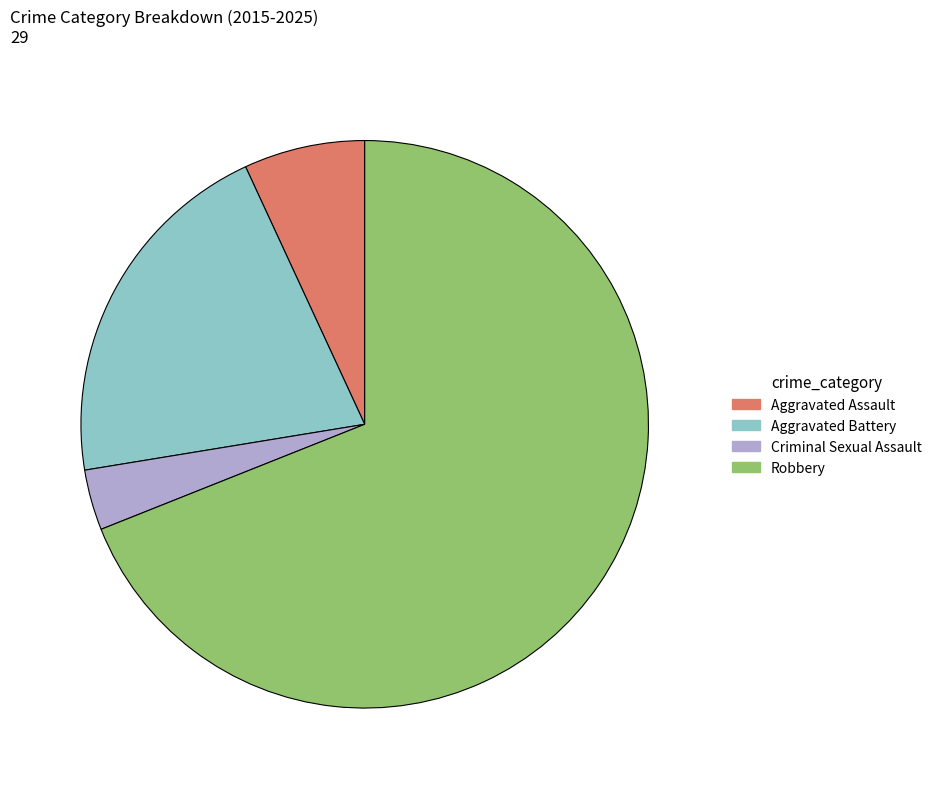

Which has a higher value, Criminal Sexual Assault or Aggravated Assault?

Aggravated Assault